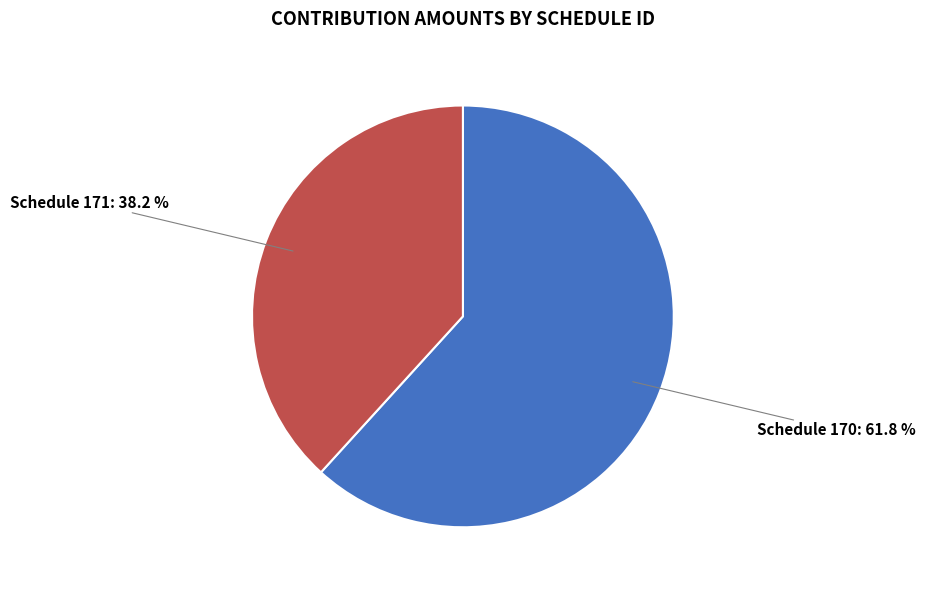

Count the number of slices in the pie.

2